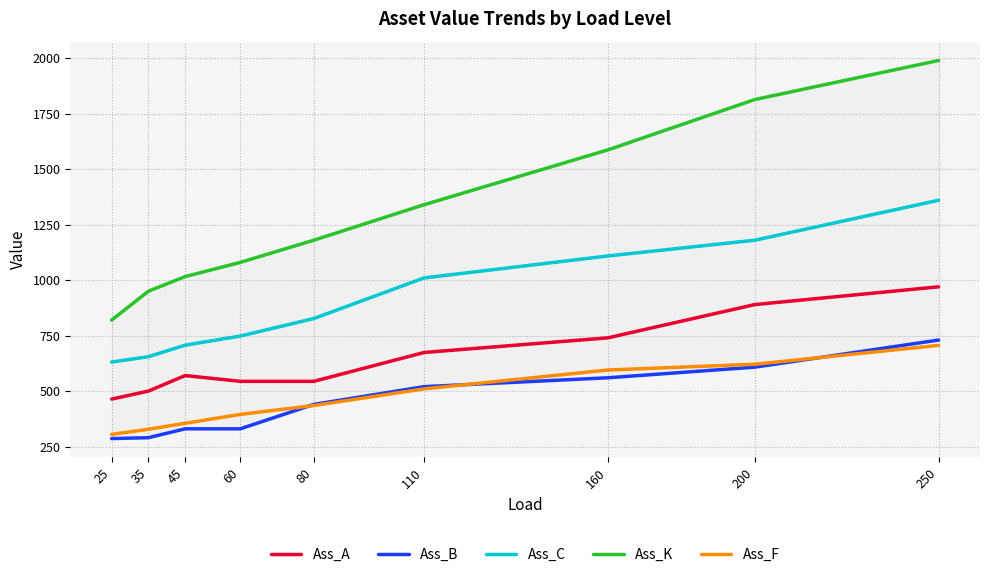

At which label is Ass_B closest to 508?

110